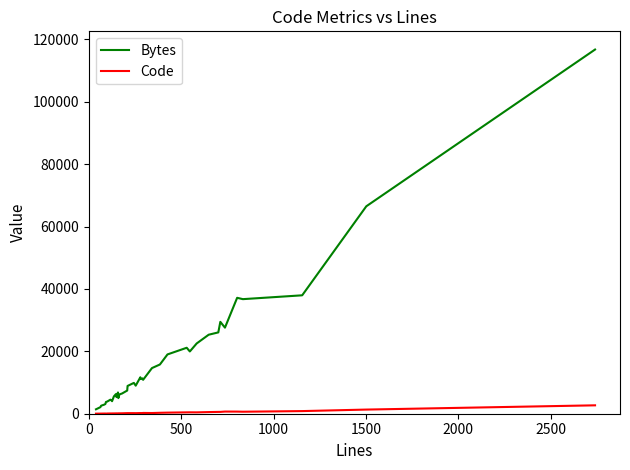

What is the maximum value shown in the chart?

116752